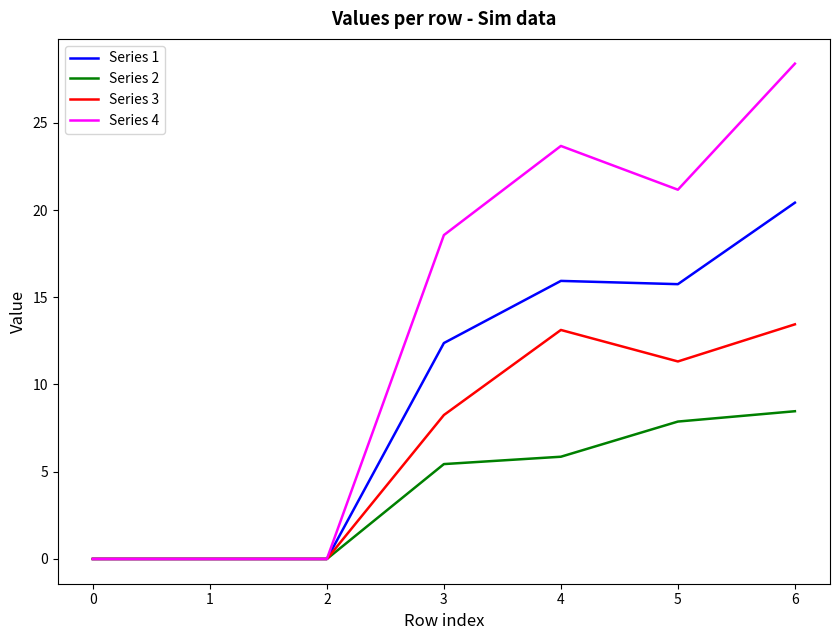

Which series changed the most between 1 and 4?

Series 4